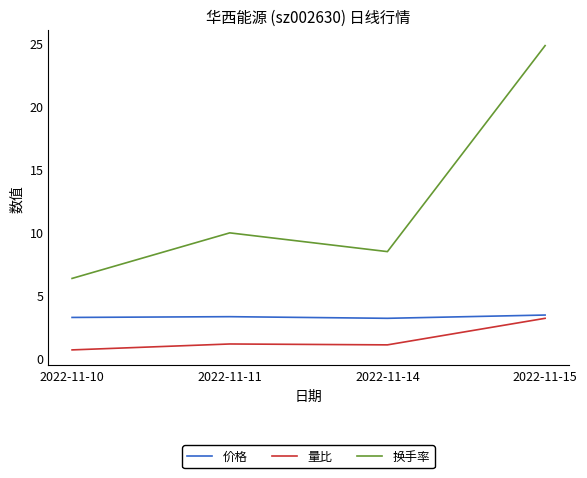

What is the sum of all 量比 values?

6.0